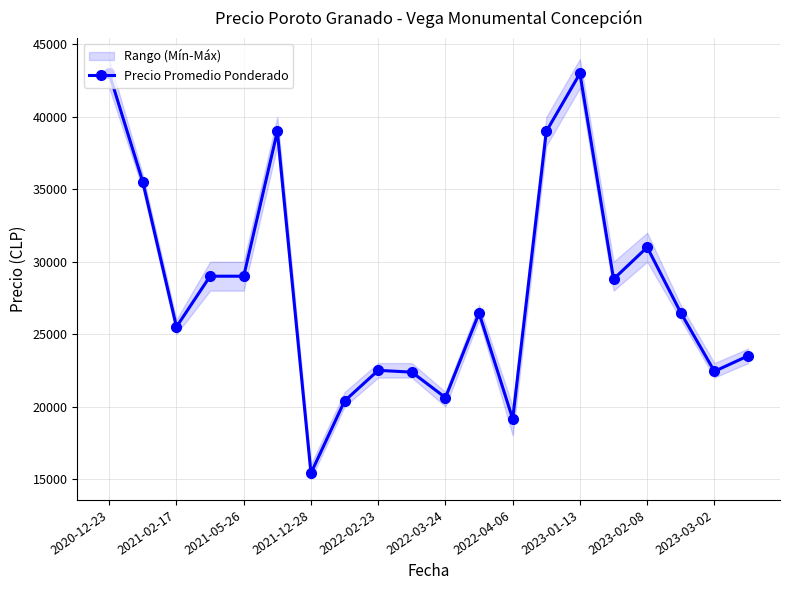

Which label corresponds to the largest value in the chart?

2020-12-23